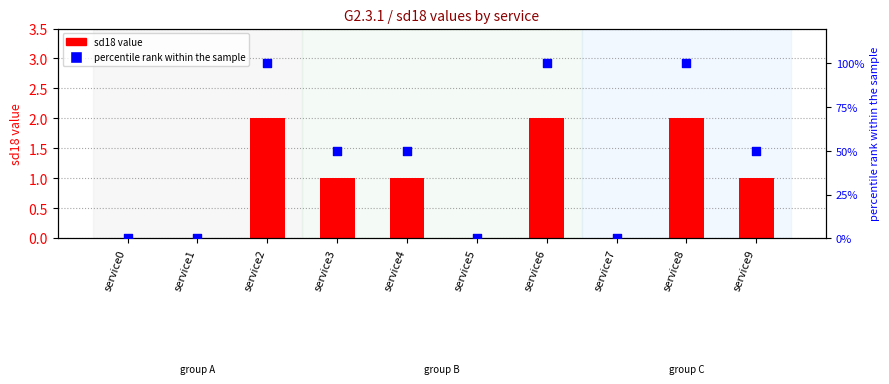

Is the value of percentile rank within the sample at service1 greater than the value of sd18 value at service2?

No